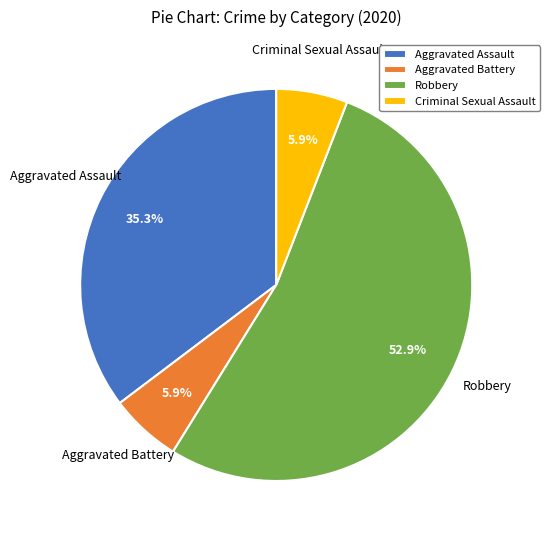

What is the total percentage of Robbery and Aggravated Assault?

88.2%